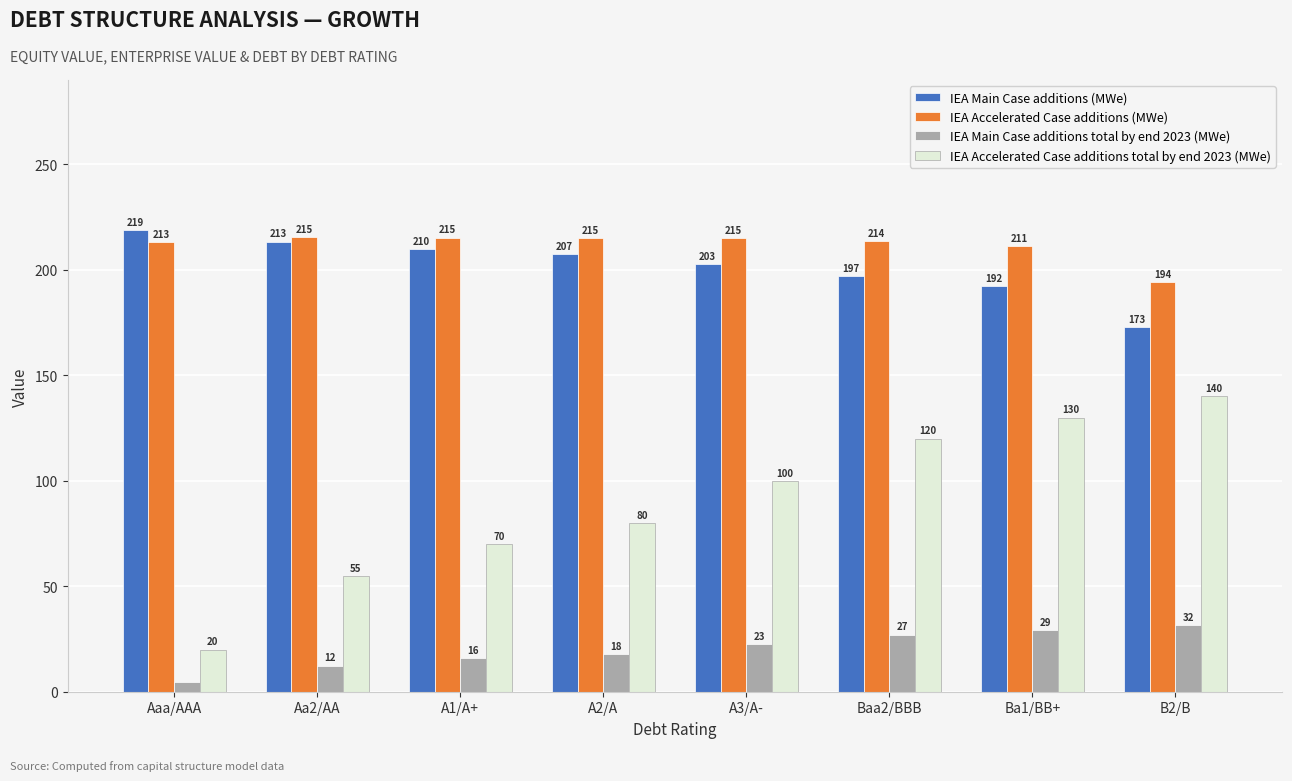

Is it true that IEA Accelerated Case additions total by end 2023 (MWe) equals 132.2 at A3/A-?

False